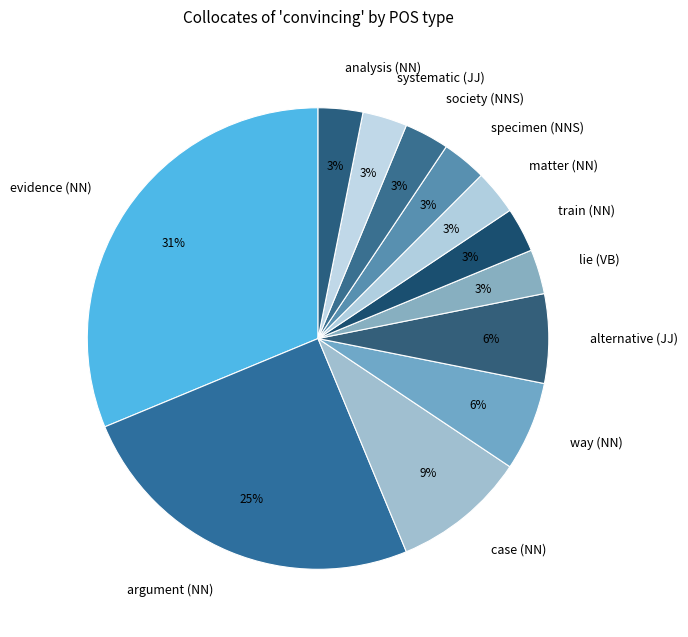

Combined, do lie (VB) and evidence (NN) account for over 50%?

No